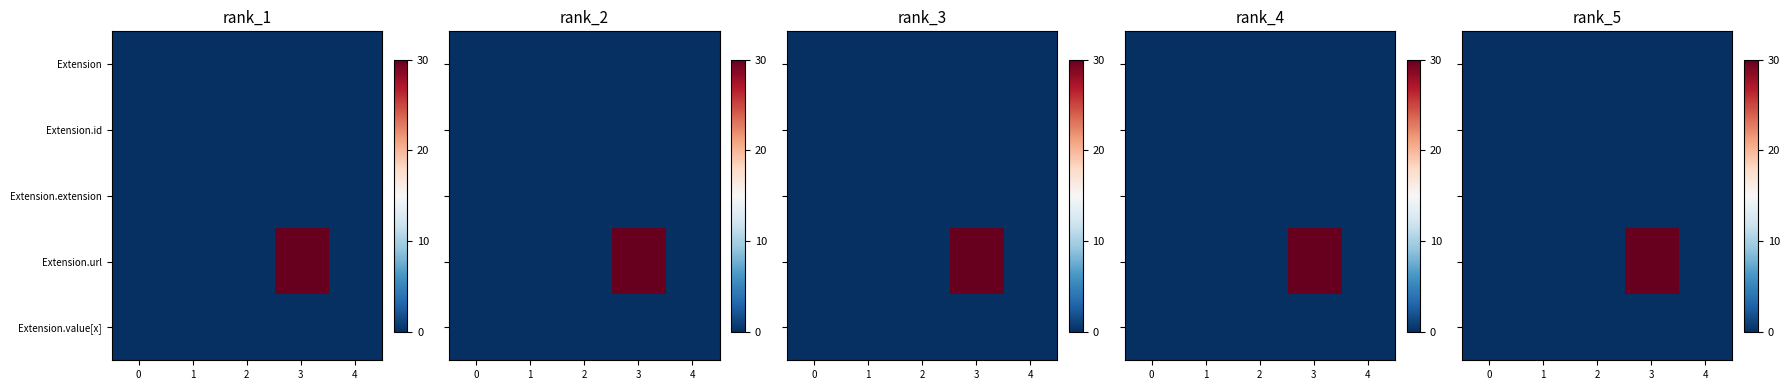

At how many categories does at least one series exceed 1?

1